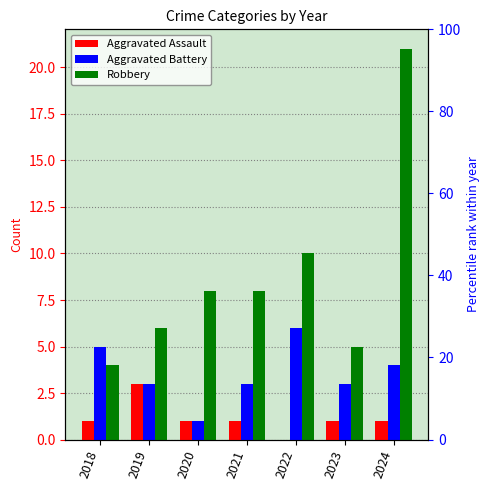

At 2018, list the series in order from smallest to largest.

Aggravated Assault, Robbery, Aggravated Battery